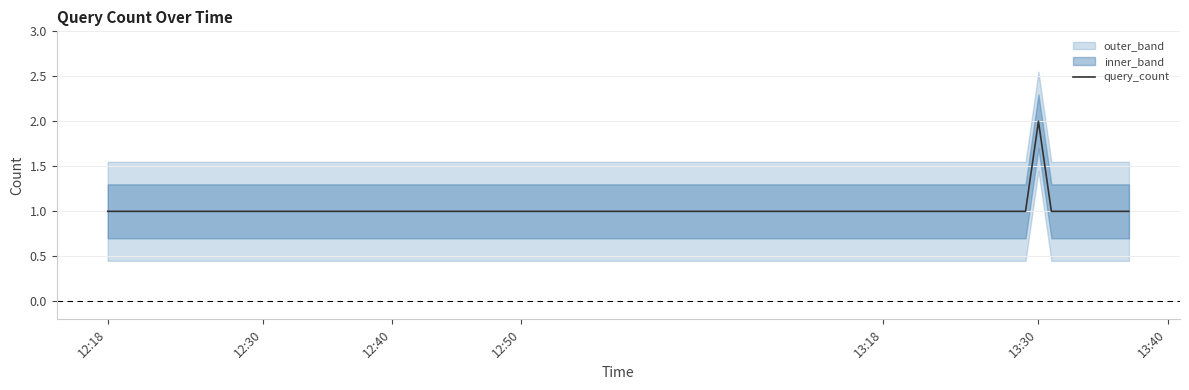

True or false: query_count has a value of 3 at 13:30.

False